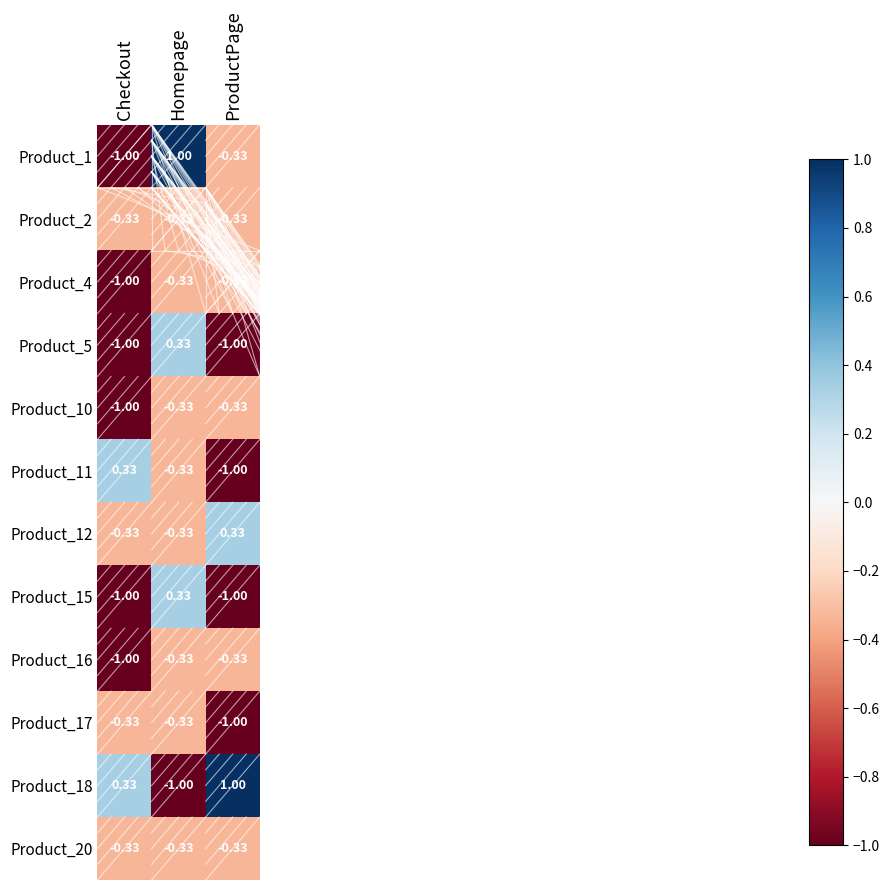

Where does the Product_1 series first go above 0?

Homepage